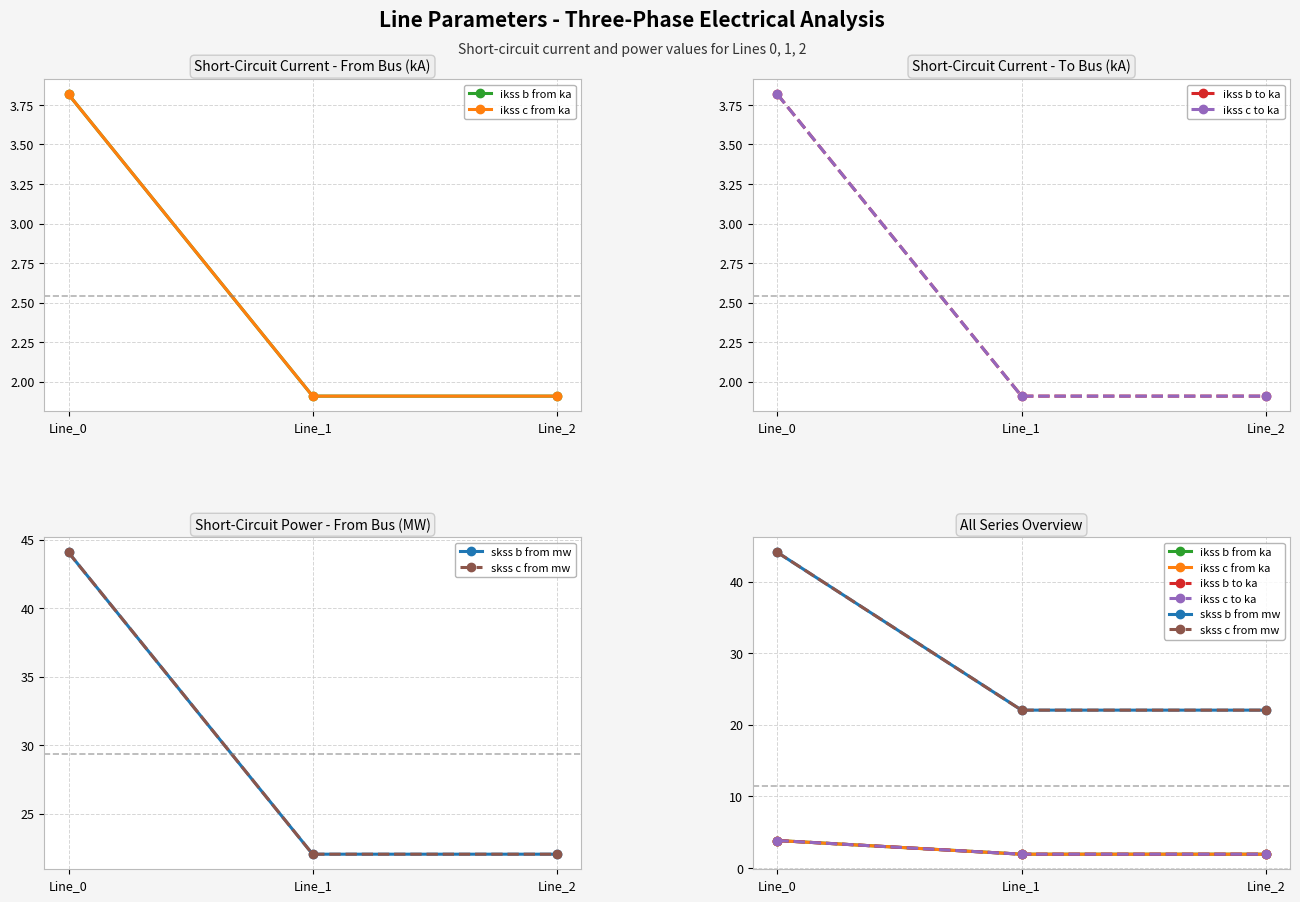

At which label is skss b from mw closest to 33?

Line_1